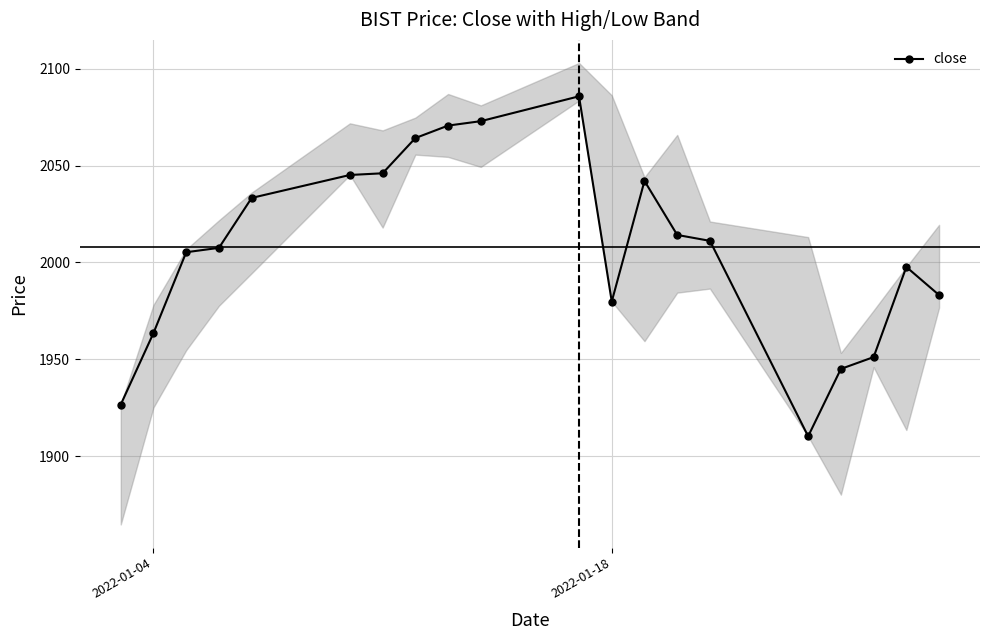

True or false: close has more than 1 points higher than both neighbors.

True